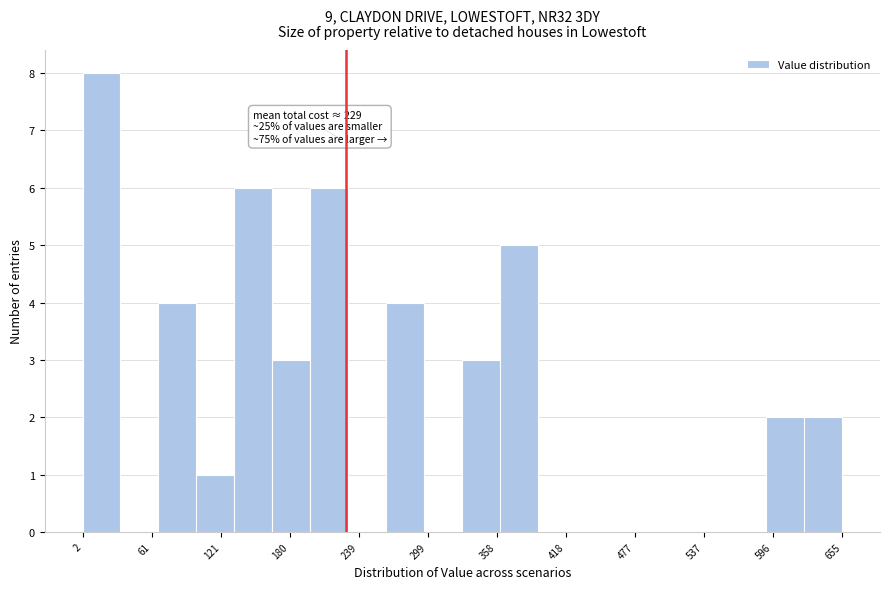

Read against the x-axis, roughly where is the centre of the tallest bar?

20